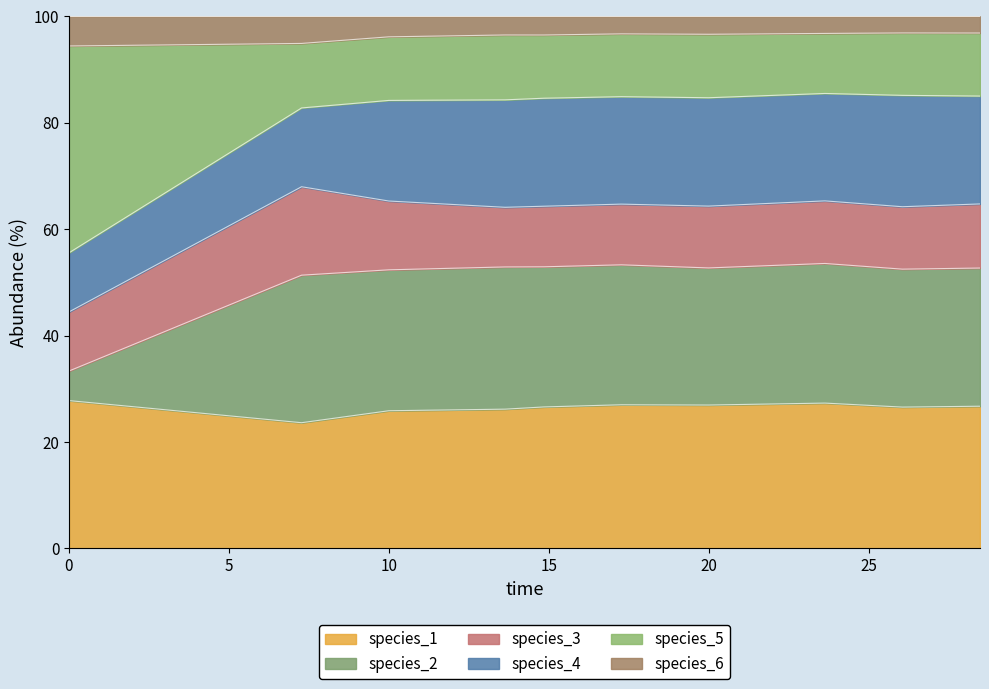

At which category is the sum across all series the highest?

23.63636363636364